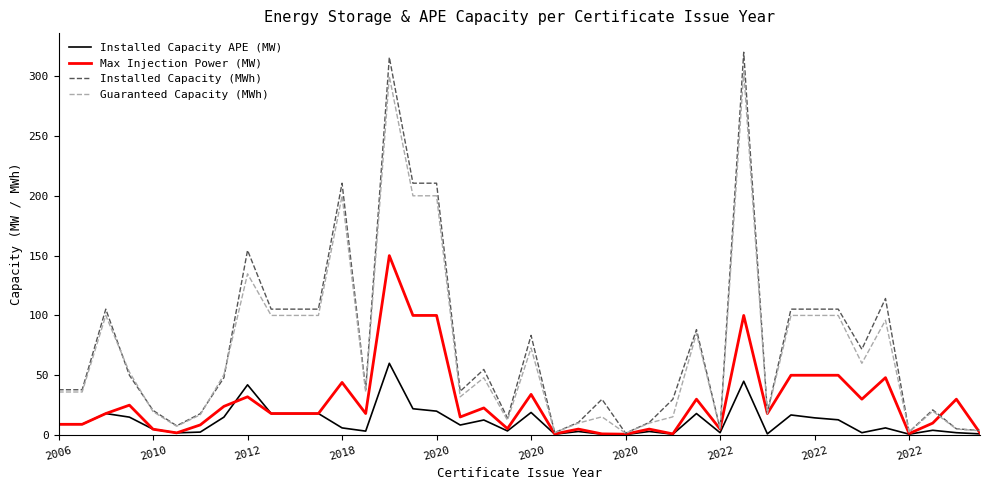

Which series has the largest range (max minus min)?

Installed Capacity (MWh)